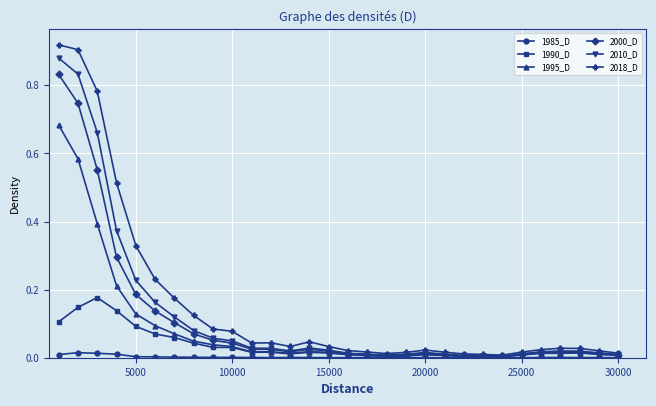

True or false: 1995_D has more than 2 interior local peaks.

True